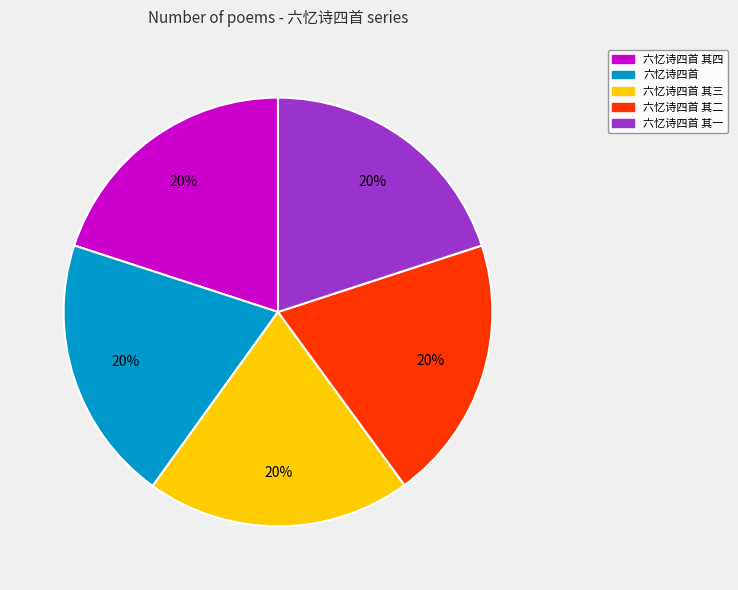

Approximately how many times larger is the value at 六忆诗四首 其一 compared to 六忆诗四首 其三?

1.0